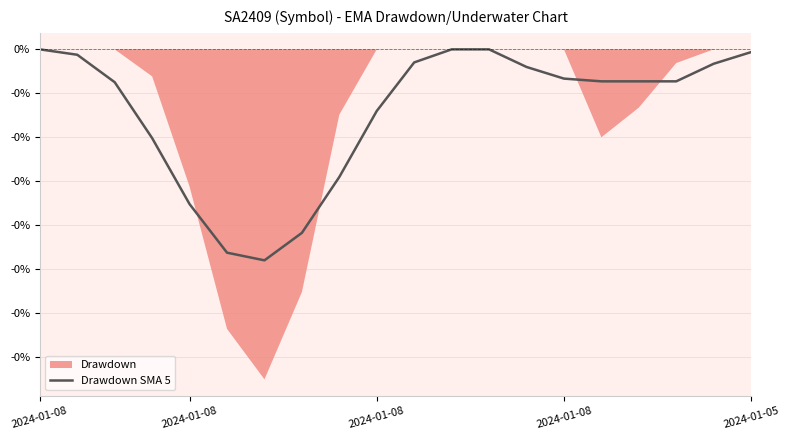

Reading left to right, list all the values displayed in this chart.

0.0	-0.0	-0.0	-0.1	-0.2	-0.2	-0.2	-0.2	-0.1	-0.1	-0.0	0.0	0.0	-0.0	-0.0	-0.0	-0.0	-0.0	-0.0	-0.0